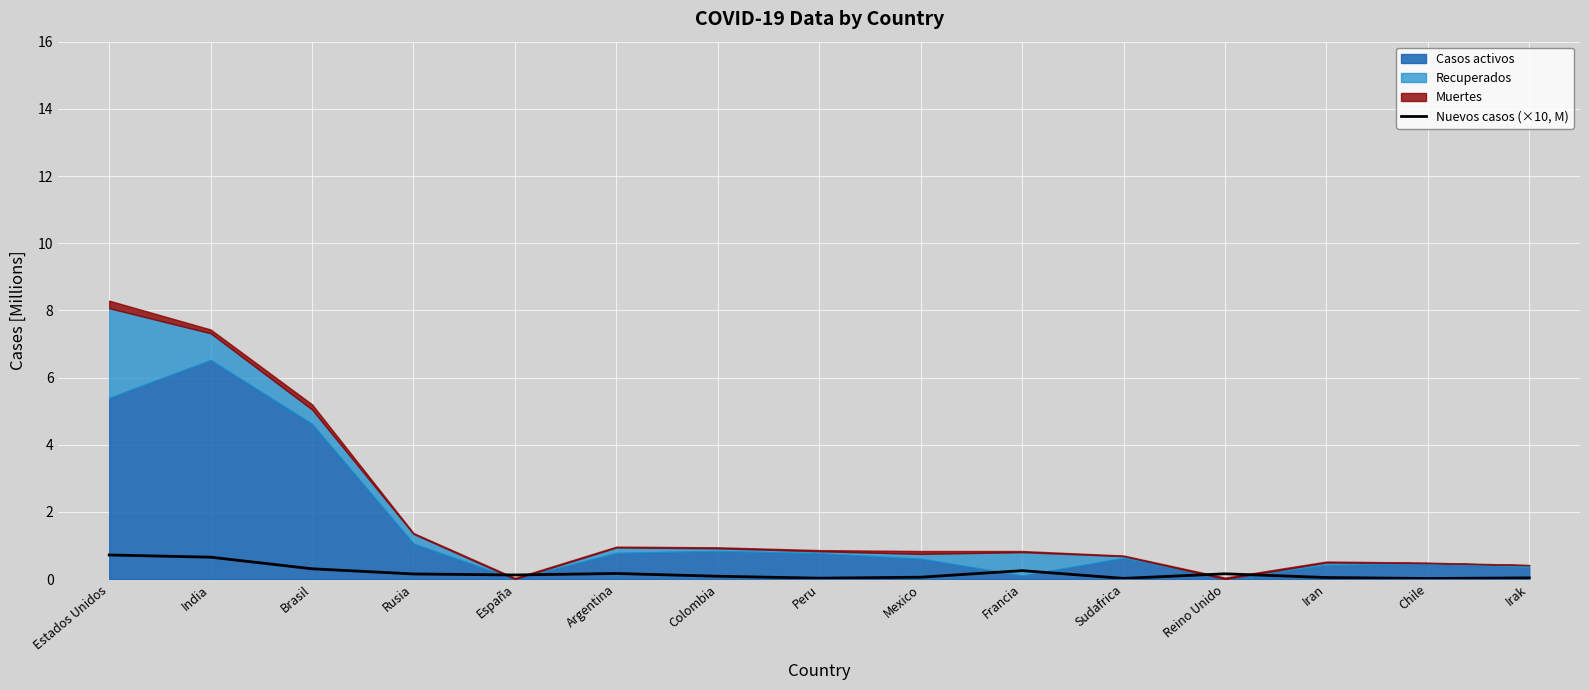

What is the highest value of the Nuevos casos (×10, M) series?

0.7